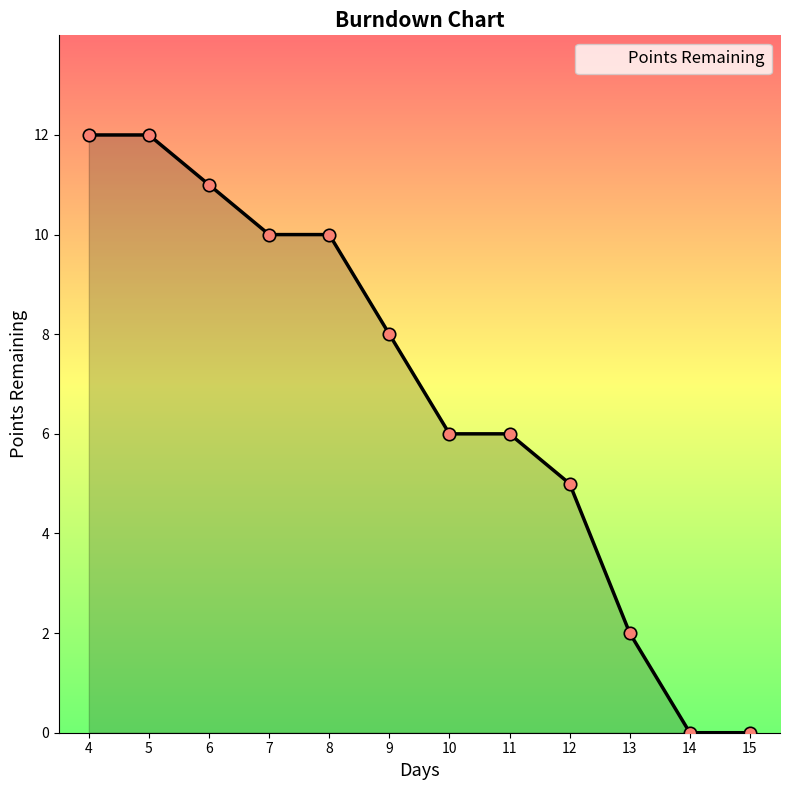

What is the change in value from 7 to 10?

-4